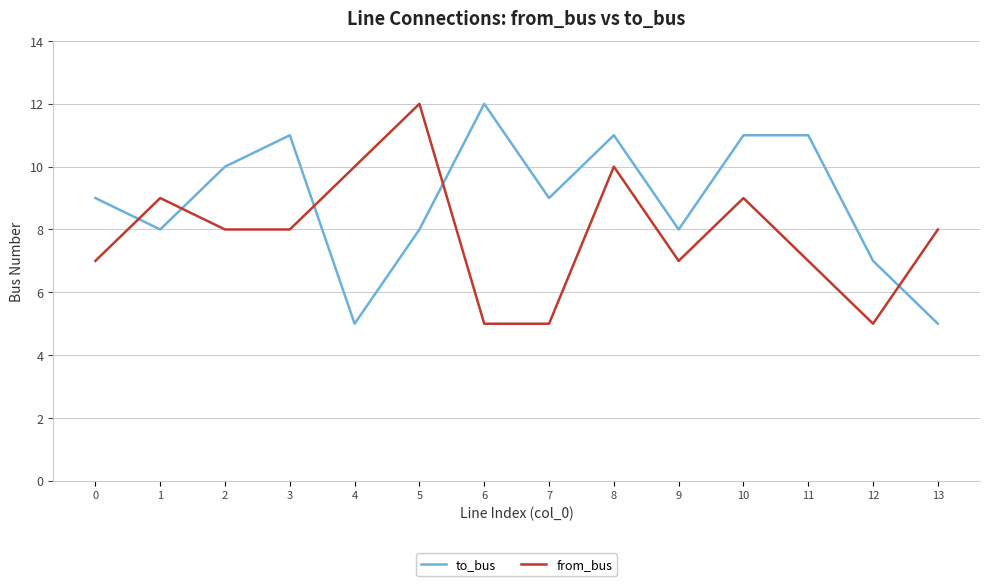

What value does the to_bus series have at 2?

10